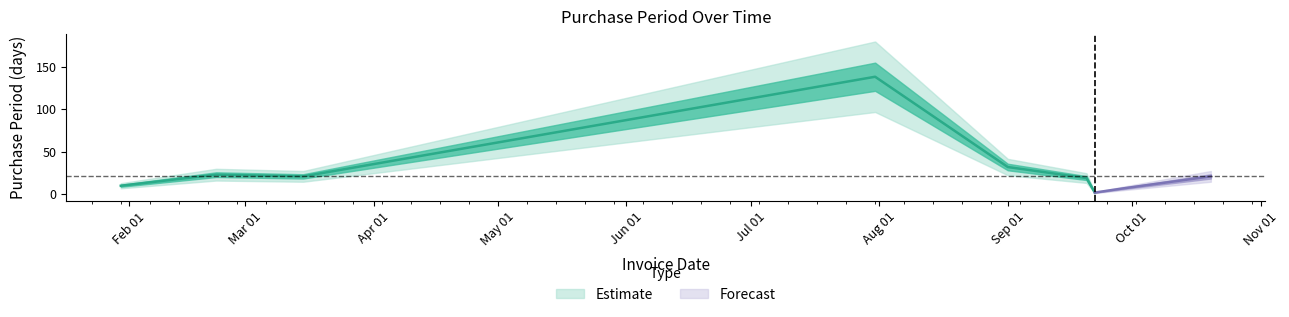

Rank the categories by value from highest to lowest.

2017-07-31, 2017-09-01, 2017-02-22, 2017-03-15, 2017-10-20, 2017-09-20, 2017-01-30, 2017-09-29, 2017-09-22